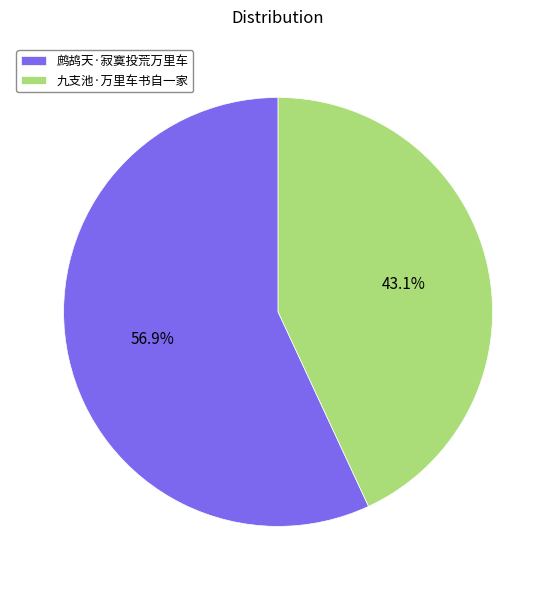

To the nearest percent, what is the difference between the largest and smallest slice percentages?

14%